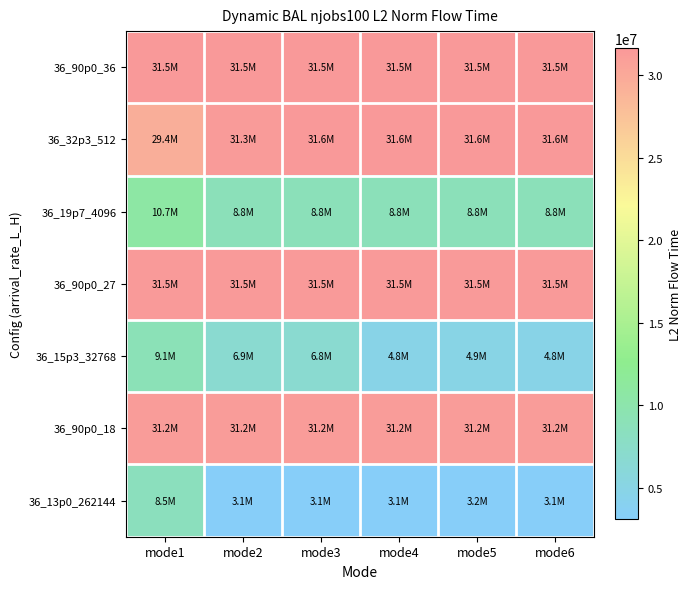

Reading left to right, what are all the values shown in this chart?

36_90p0_36: mode1=31532067.4	mode2=31532067.4	mode3=31532067.4	mode4=31532067.4	mode5=31532067.4	mode6=31532067.4
36_32p3_512: mode1=29429023.7	mode2=31338354.0	mode3=31631780.5	mode4=31631780.5	mode5=31623467.2	mode6=31631780.5
36_19p7_4096: mode1=10695970.7	mode2=8833063.9	mode3=8836485.9	mode4=8840700.0	mode5=8843461.4	mode6=8831264.4
36_90p0_27: mode1=31490393.6	mode2=31490393.6	mode3=31490393.6	mode4=31490393.6	mode5=31490393.6	mode6=31490393.6
36_15p3_32768: mode1=9072383.0	mode2=6861190.2	mode3=6837870.1	mode4=4816699.8	mode5=4873159.6	mode6=4816108.7
36_90p0_18: mode1=31208851.3	mode2=31208851.3	mode3=31208851.3	mode4=31208851.3	mode5=31208851.3	mode6=31208851.3
36_13p0_262144: mode1=8462839.0	mode2=3119982.6	mode3=3070241.7	mode4=3068981.4	mode5=3162180.3	mode6=3070968.9